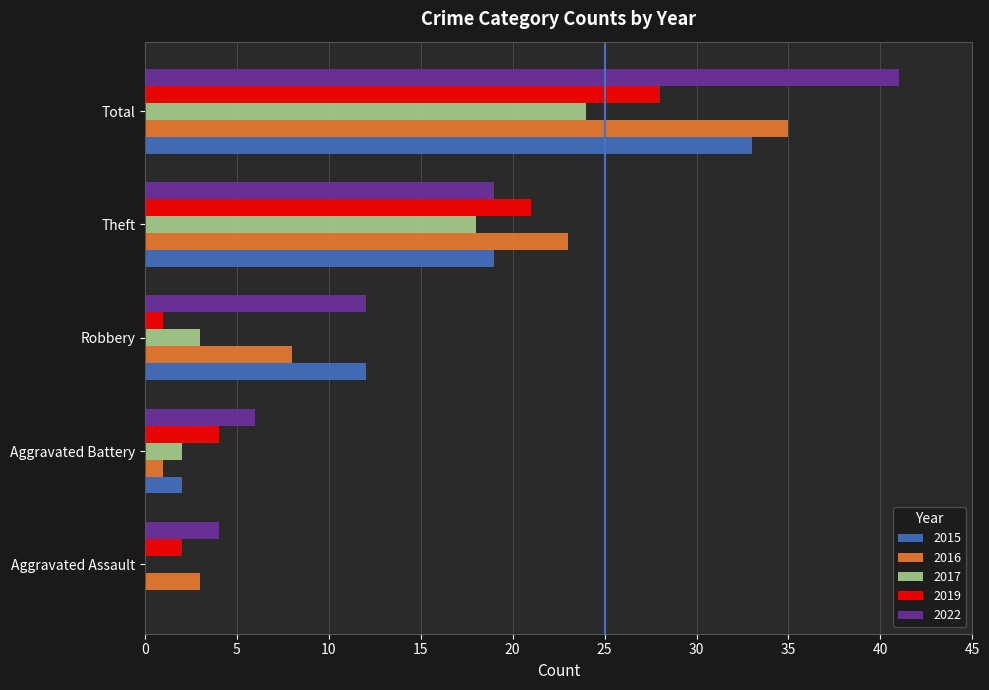

What is the sum of the 2015 values at Theft and Aggravated Battery?

21